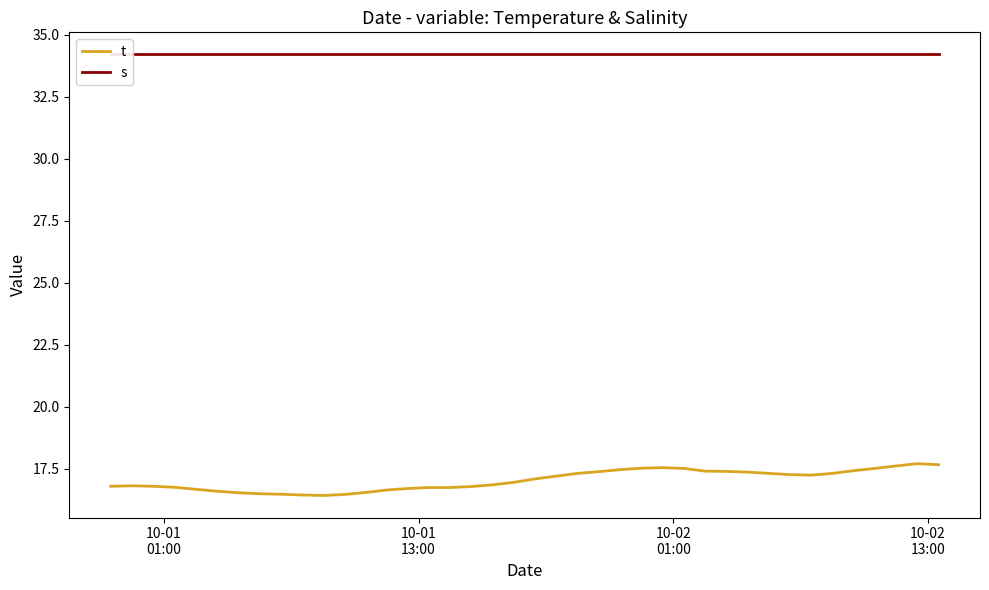

Which series has the largest total across all categories?

s